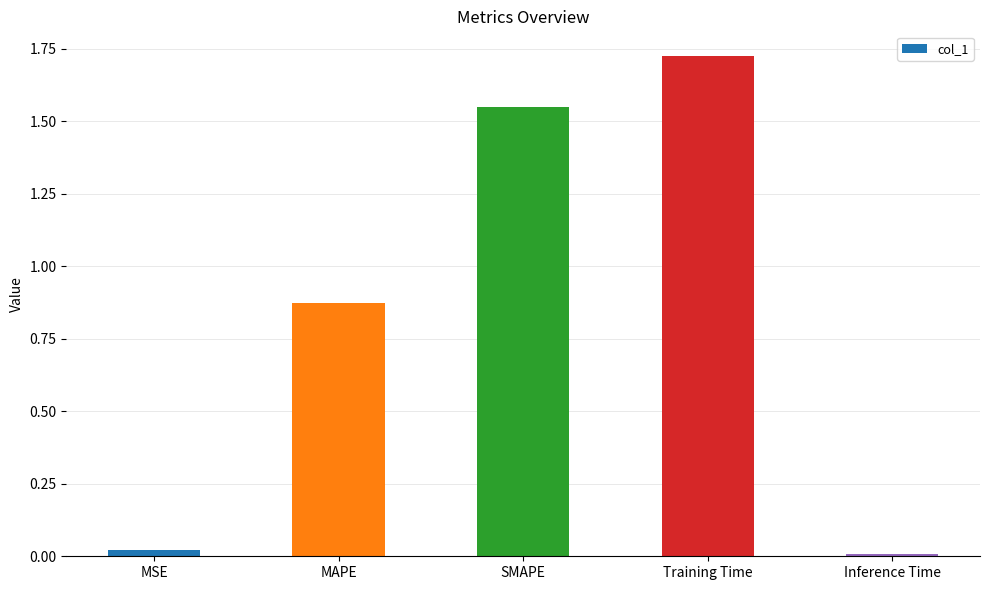

List the labels in order of value, smallest first.

Inference Time, MSE, MAPE, SMAPE, Training Time